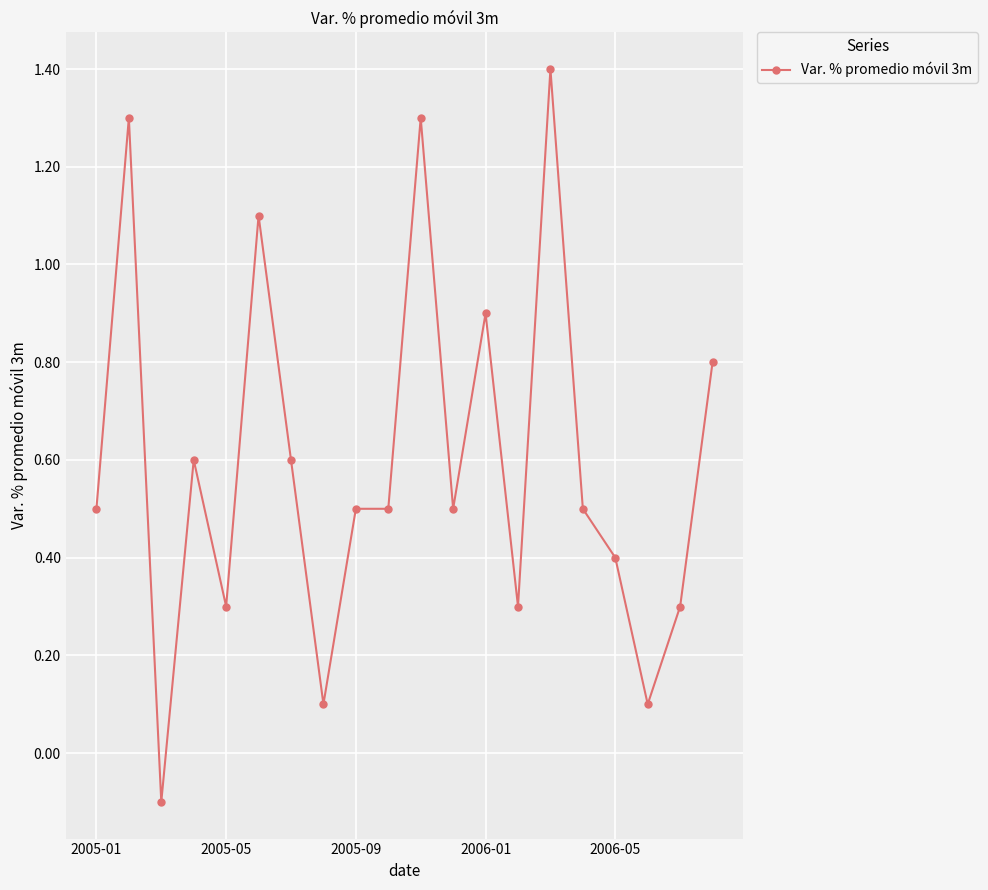

How many lines are shown in the chart?

1